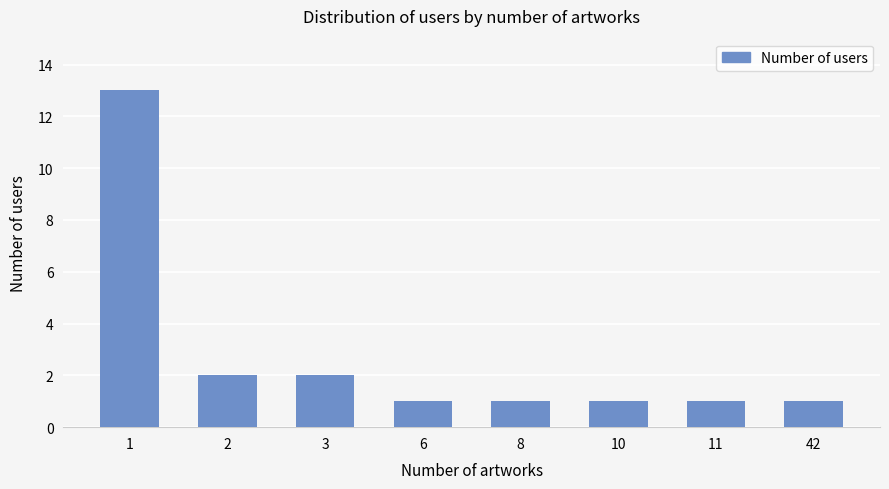

Is it true that the value at 10 is 1?

True